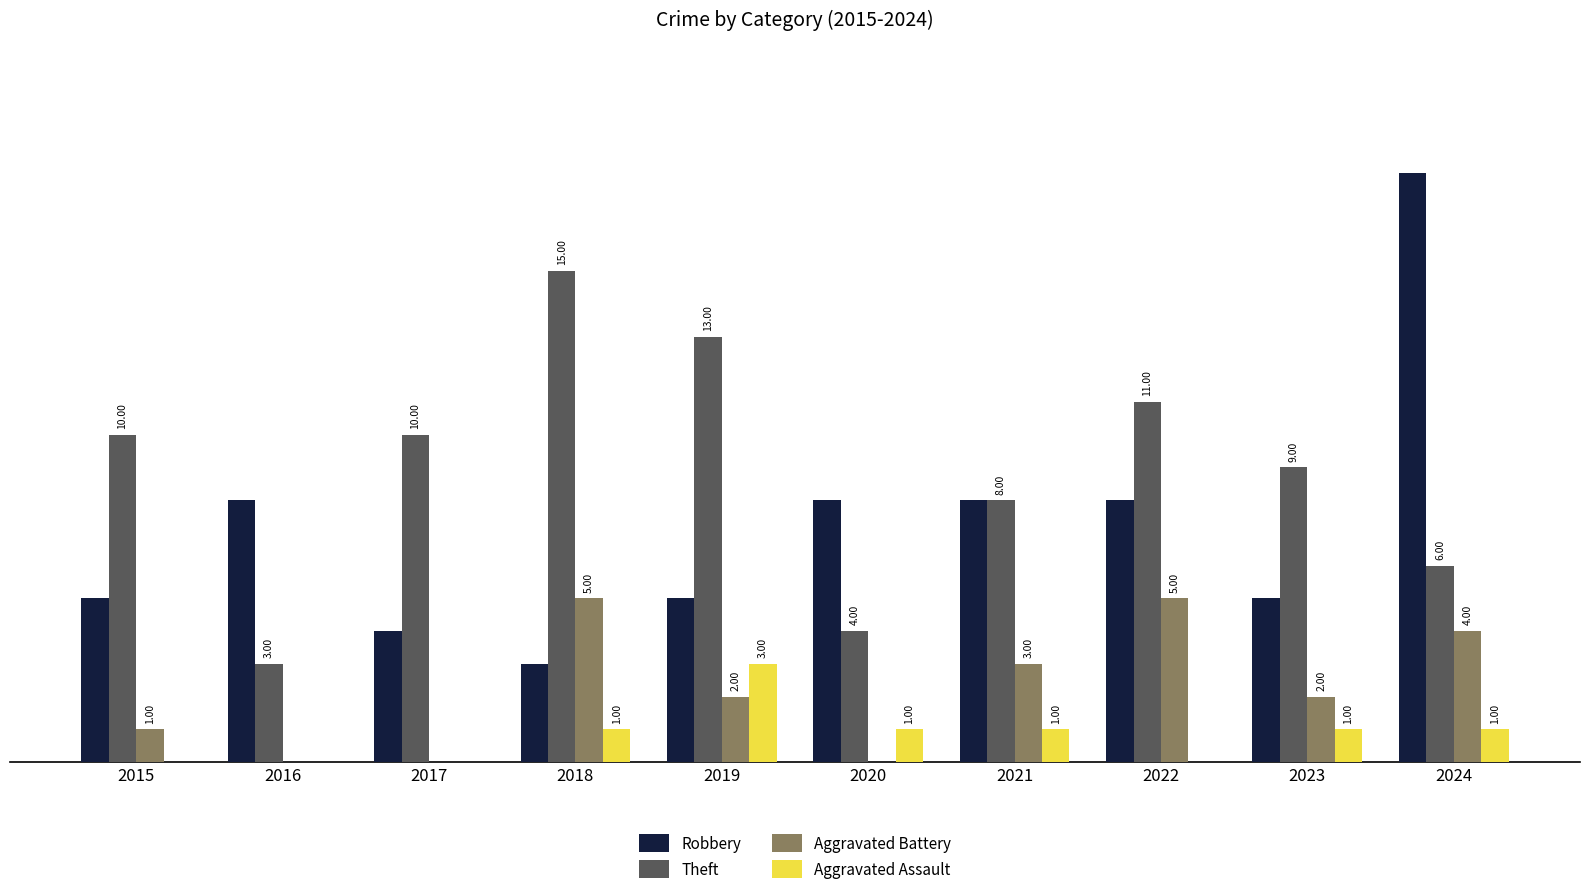

Is the value of Aggravated Assault at 2022 greater than the value of Robbery at 2020?

No